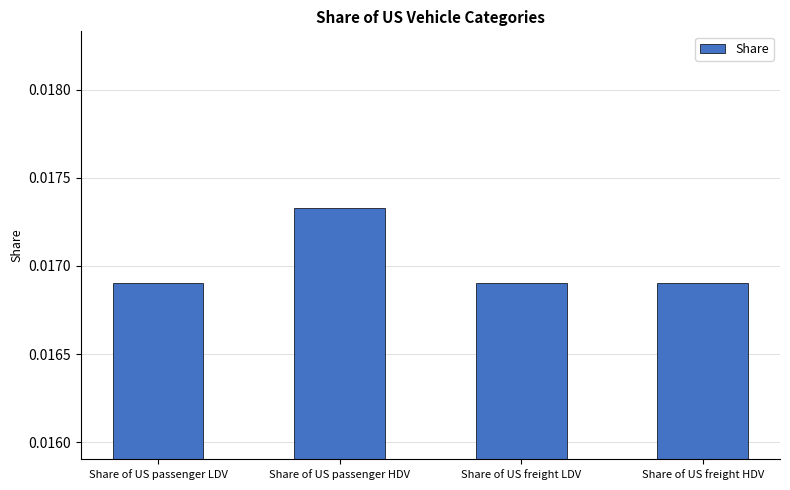

Count the values in the range 0 to 1.

4